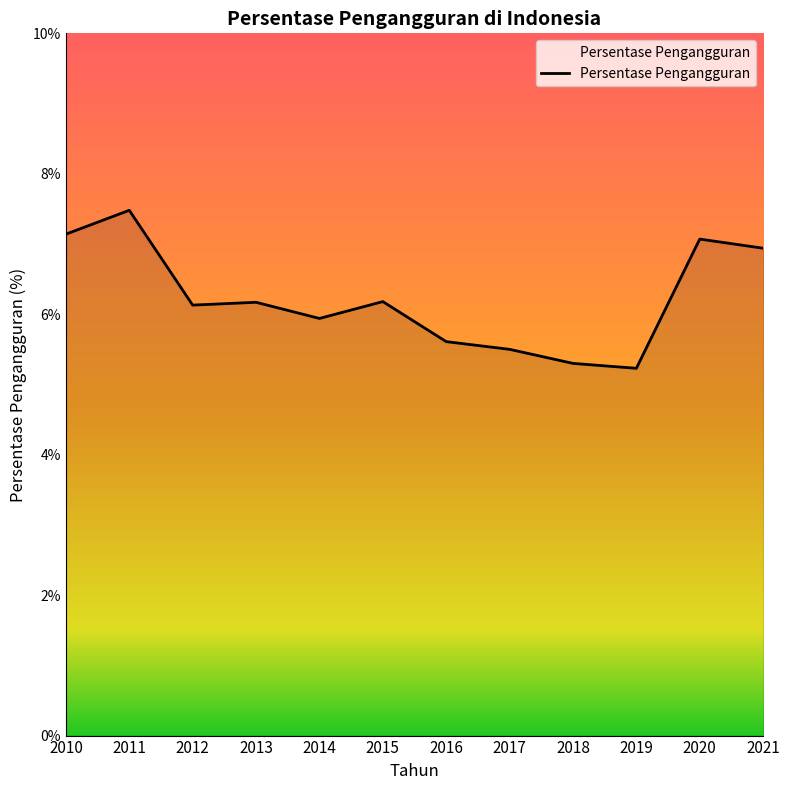

The chart shows a value of 6.2 at 2015. True or false?

True